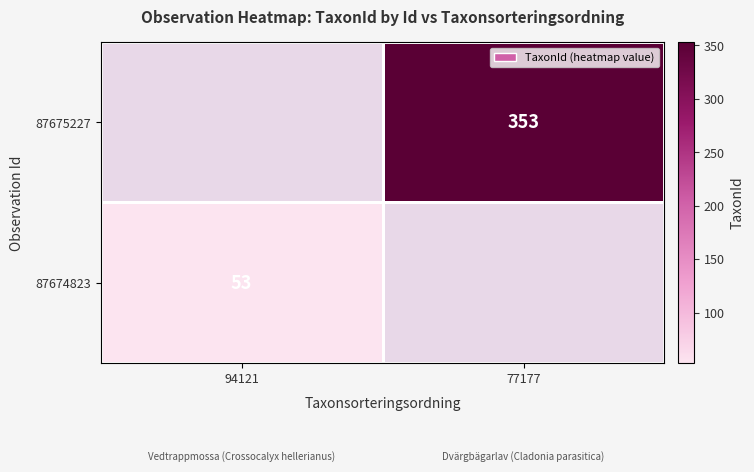

The 87674823 series shows 53 at 94121. True or false?

True